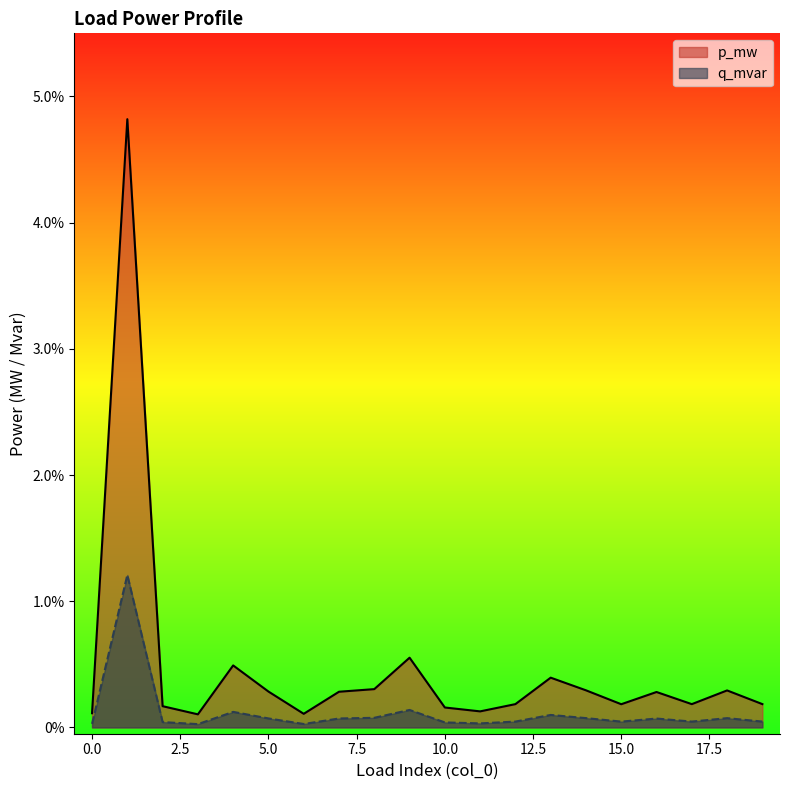

What are all the series names shown in the legend?

p_mw, q_mvar